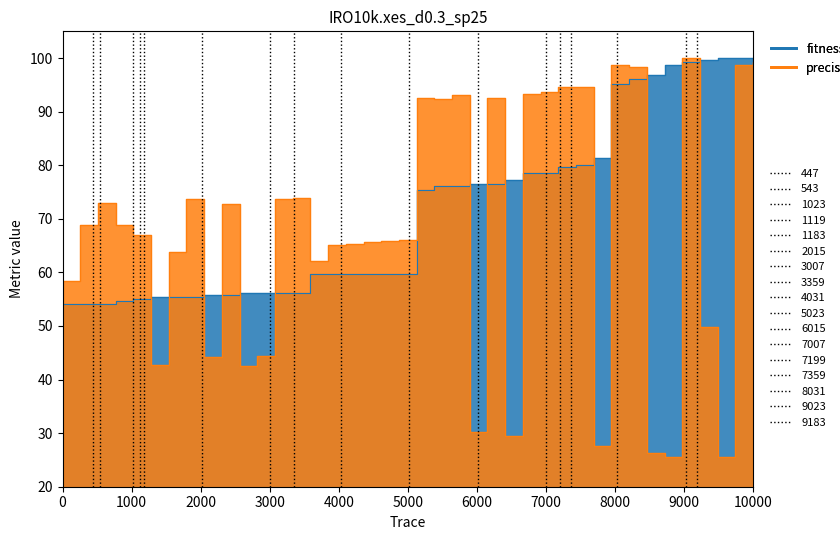

How many data points in precisionETC are above 68?

20